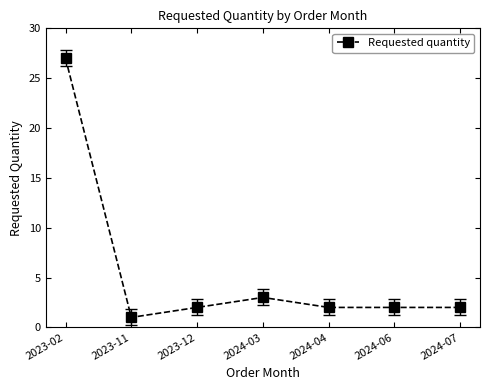

What position from the right is 2024-06?

2